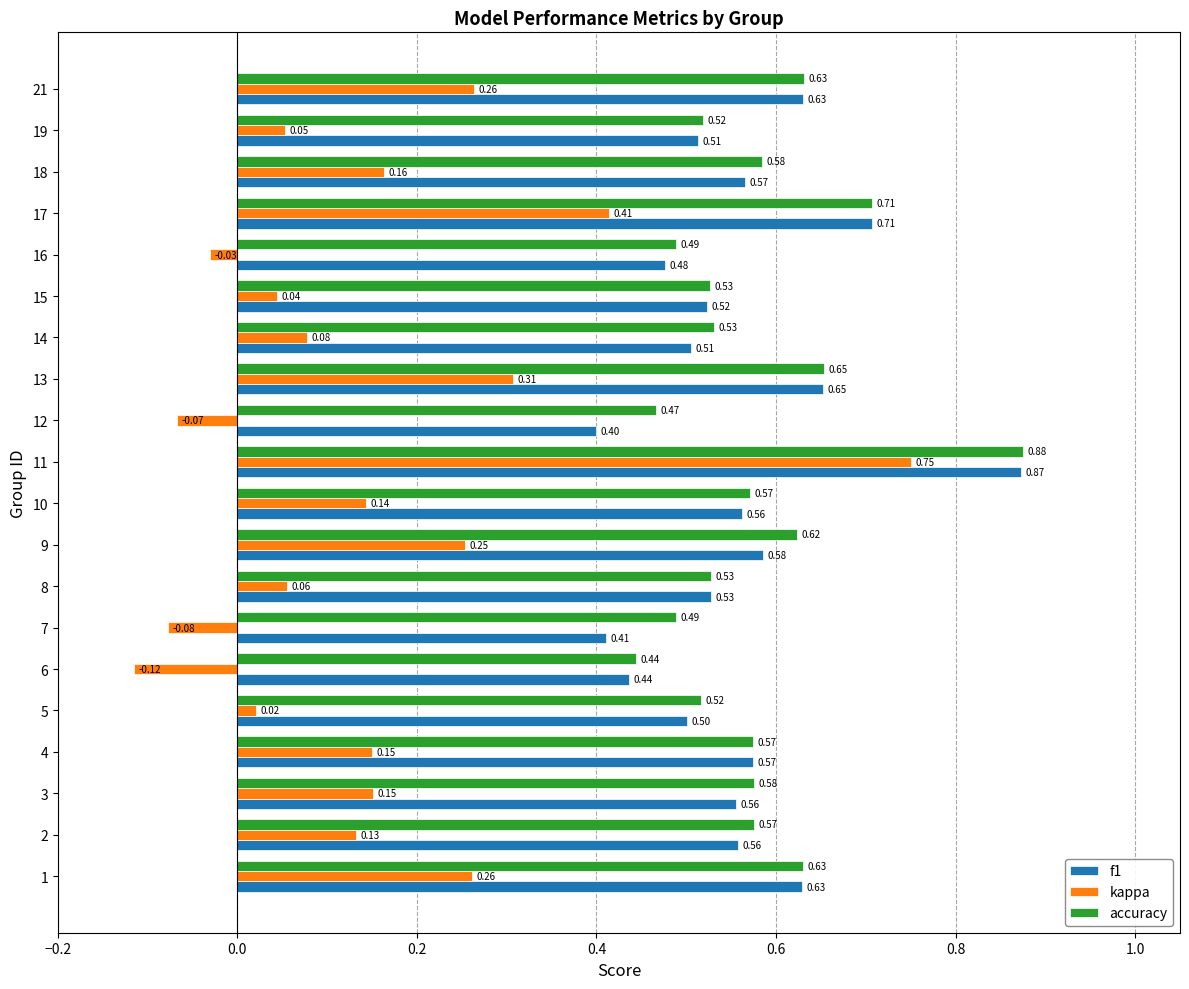

Rank the series by their maximum value, from highest to lowest.

accuracy, f1, kappa